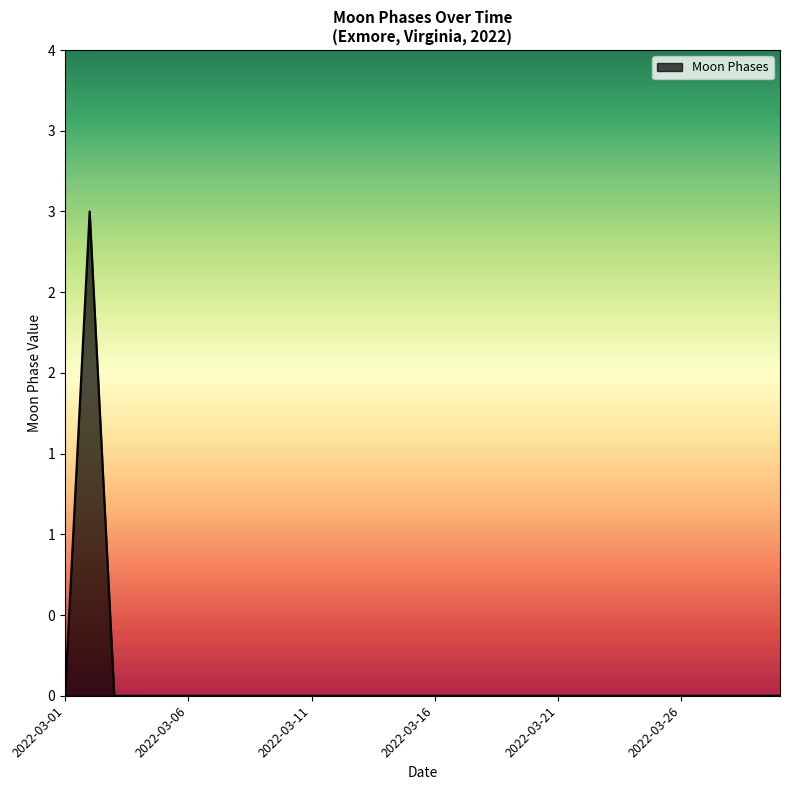

Does the chart display data point markers on the line(s)?

No